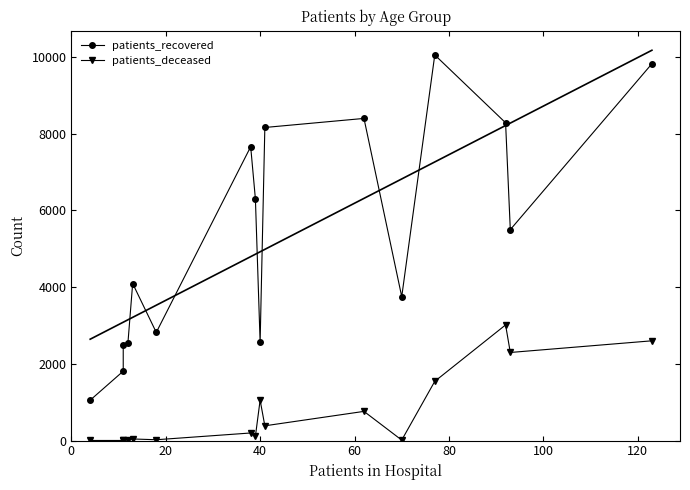

True or false: patients_deceased has more than 1 interior local peaks.

True